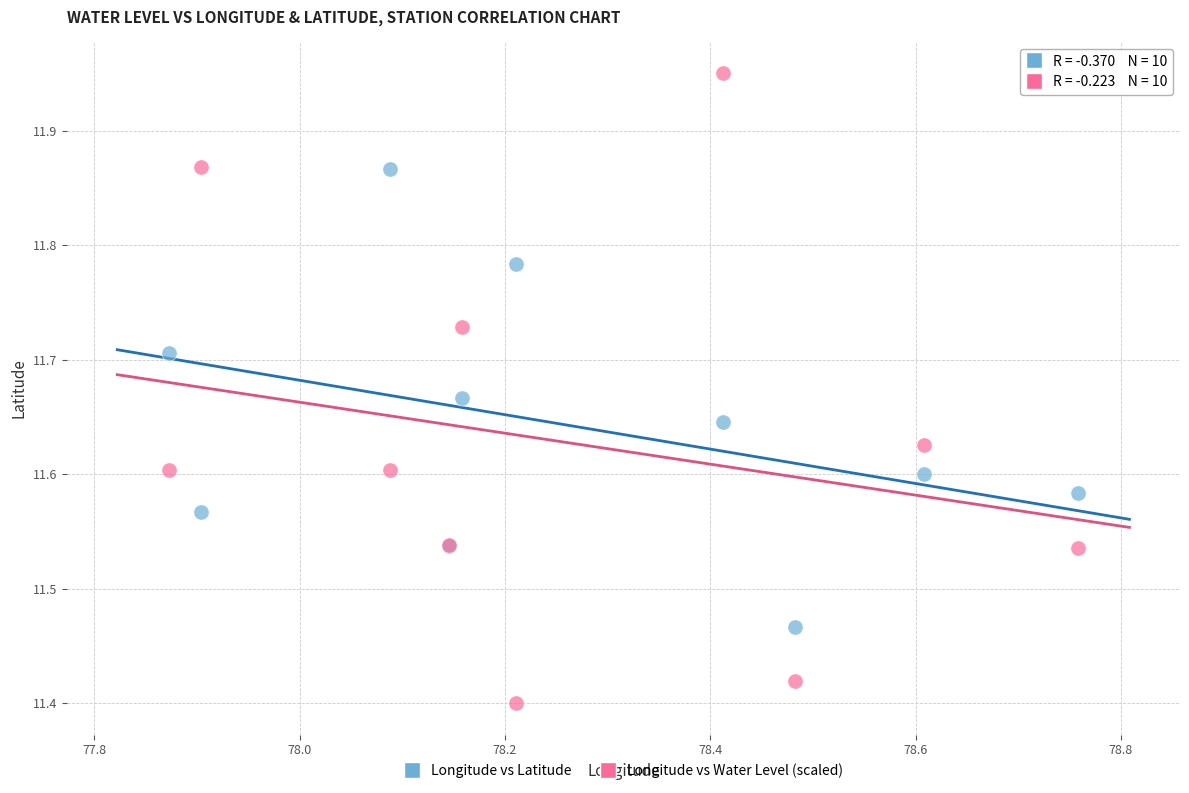

What is the X range (max minus min) for the scatter plot?

0.9